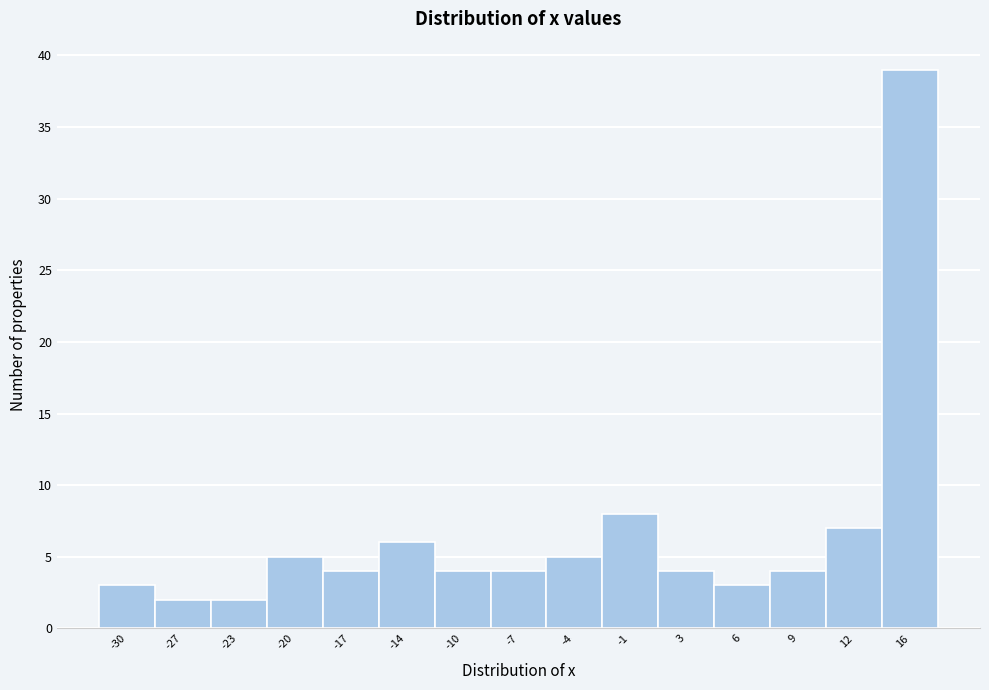

How tall is the bar that spans -18.5 to -15.0 on the x-axis? Neither the bar edges nor the heights are printed on the chart, so give them approximately, as read against the axes.

4